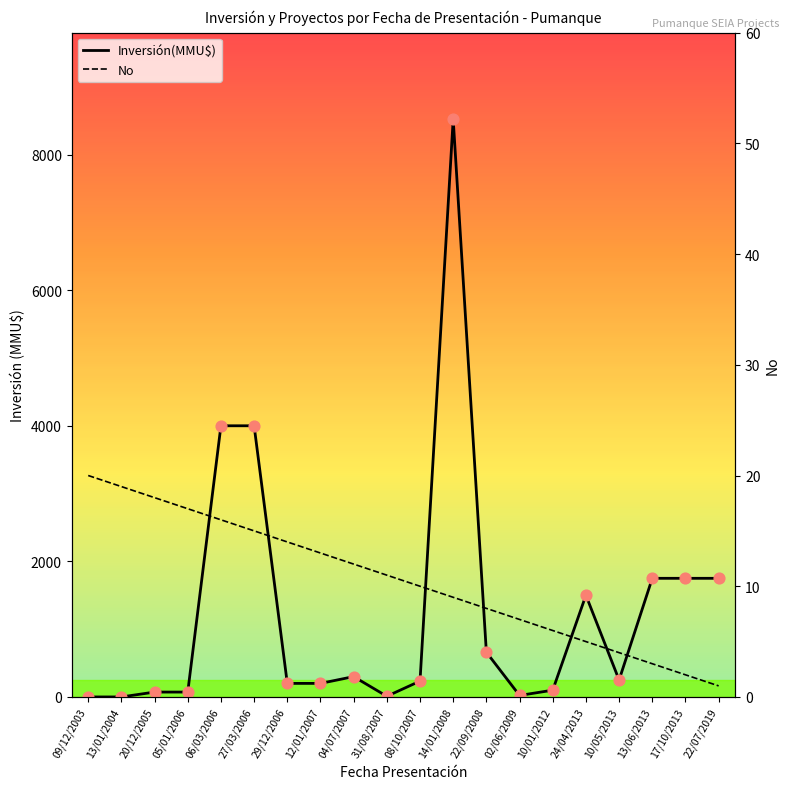

What are all the series names shown in the legend?

Inversión(MMU$), No